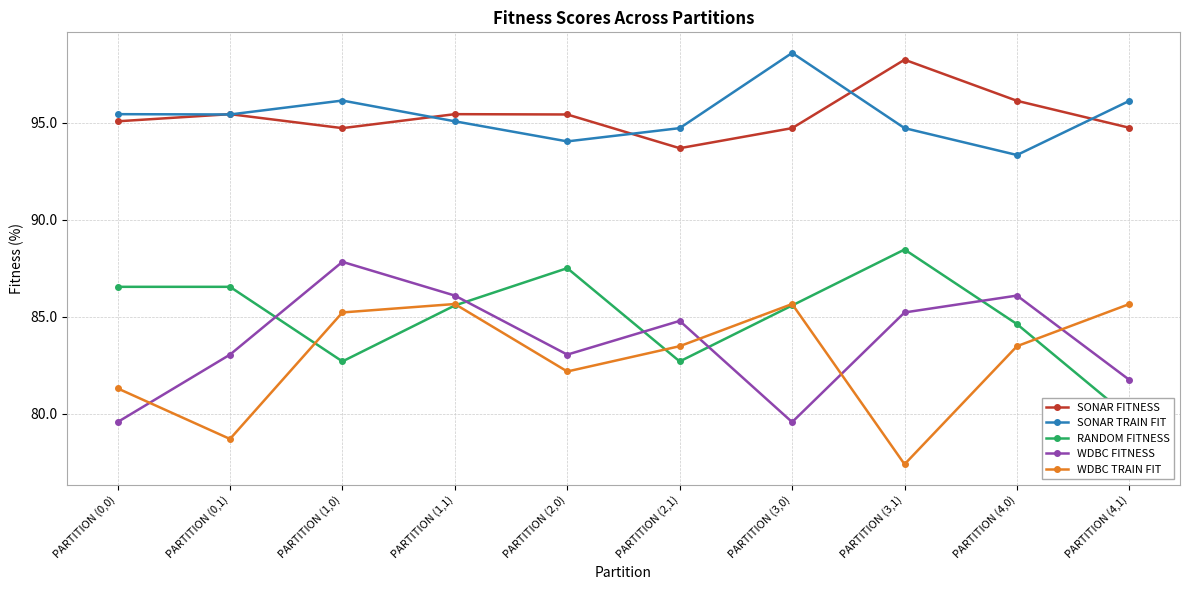

What is the sum of the RANDOM FITNESS values at PARTITION (2,0) and PARTITION (1,1)?

173.1